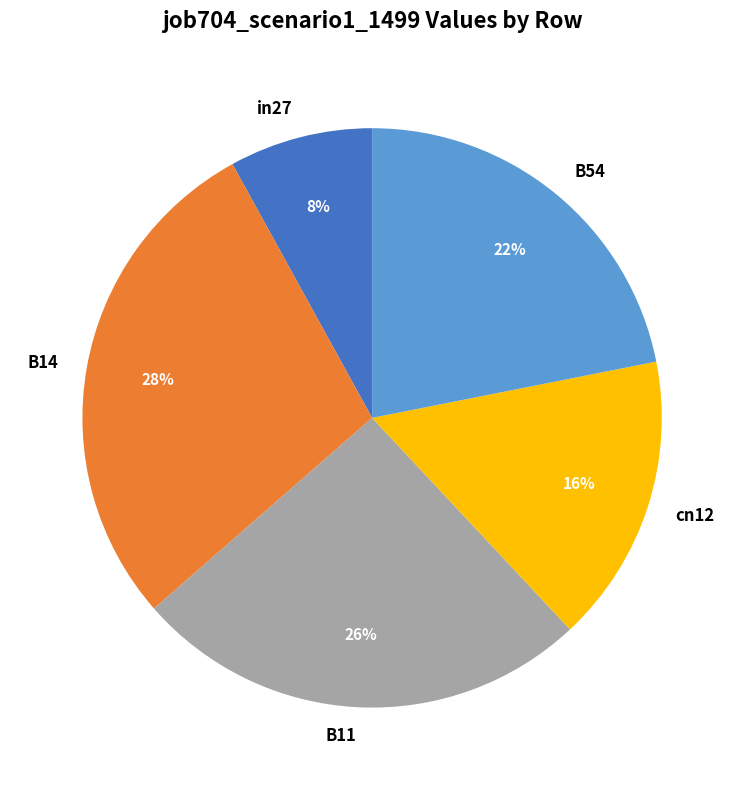

What percentage is the cn12 slice, to the nearest percent?

16%